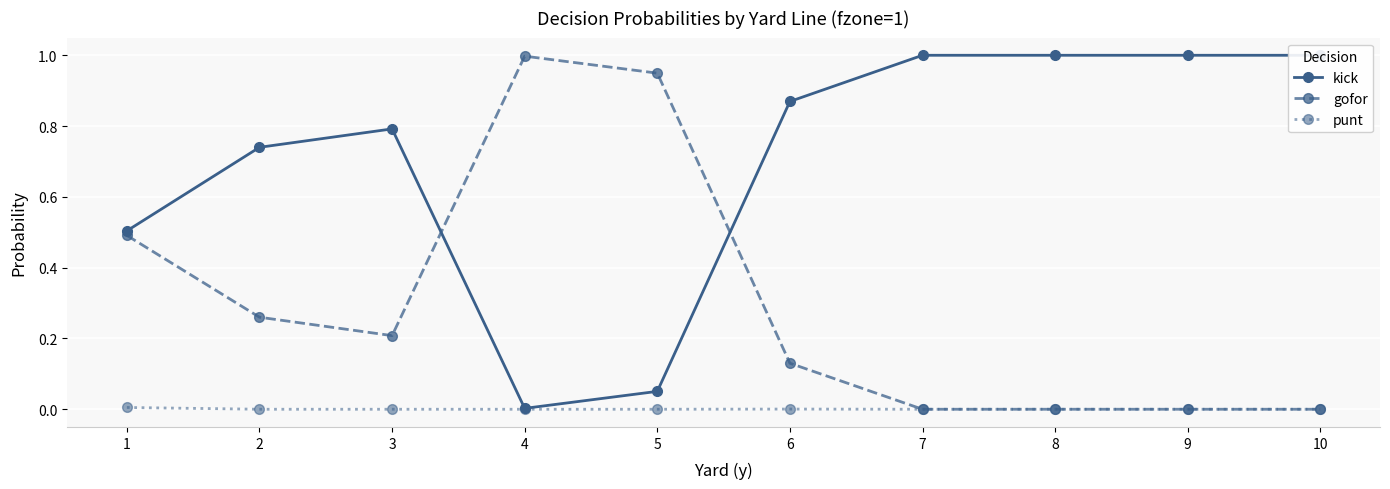

Reading right to left, transcribe all the data shown in this chart.

kick: 10=1.0	9=1.0	8=1.0	7=1.0	6=0.9	5=0.1	4=0.0	3=0.8	2=0.7	1=0.5
gofor: 10=0.0	9=0.0	8=0.0	7=0.0	6=0.1	5=0.9	4=1.0	3=0.2	2=0.3	1=0.5
punt: 10=0.0	9=0.0	8=0.0	7=0.0	6=0.0	5=0.0	4=0.0	3=0.0	2=0.0	1=0.0